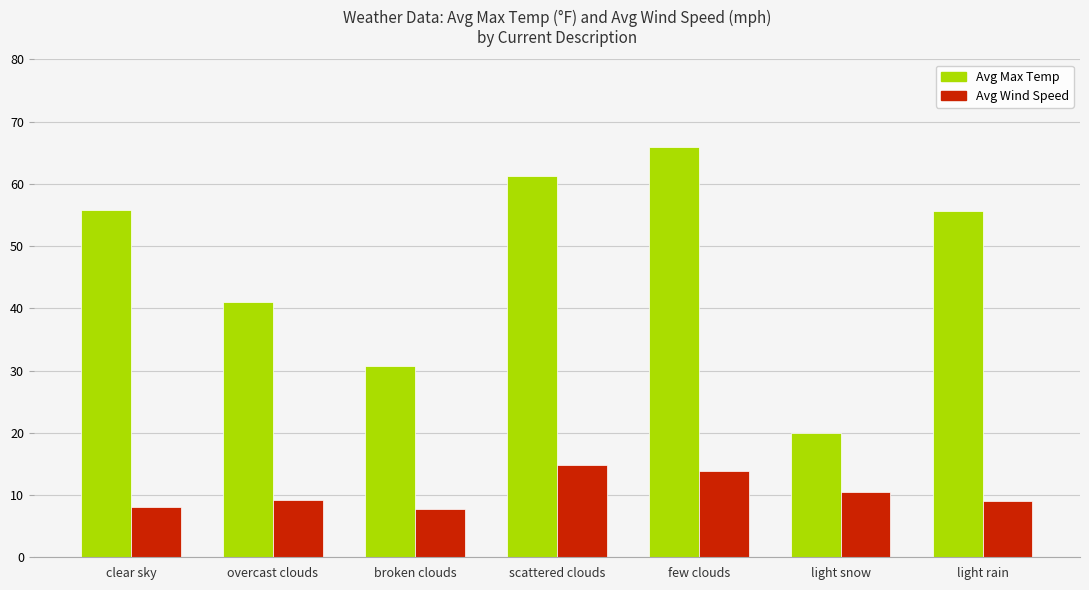

How many groups of bars are there?

7